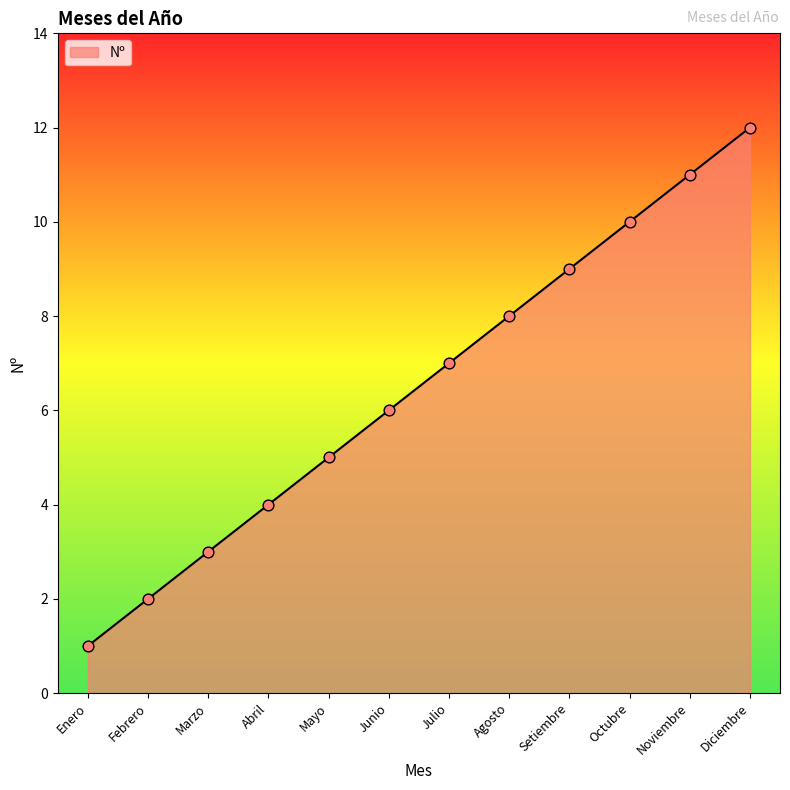

What is the change in value from Julio to Noviembre?

+4